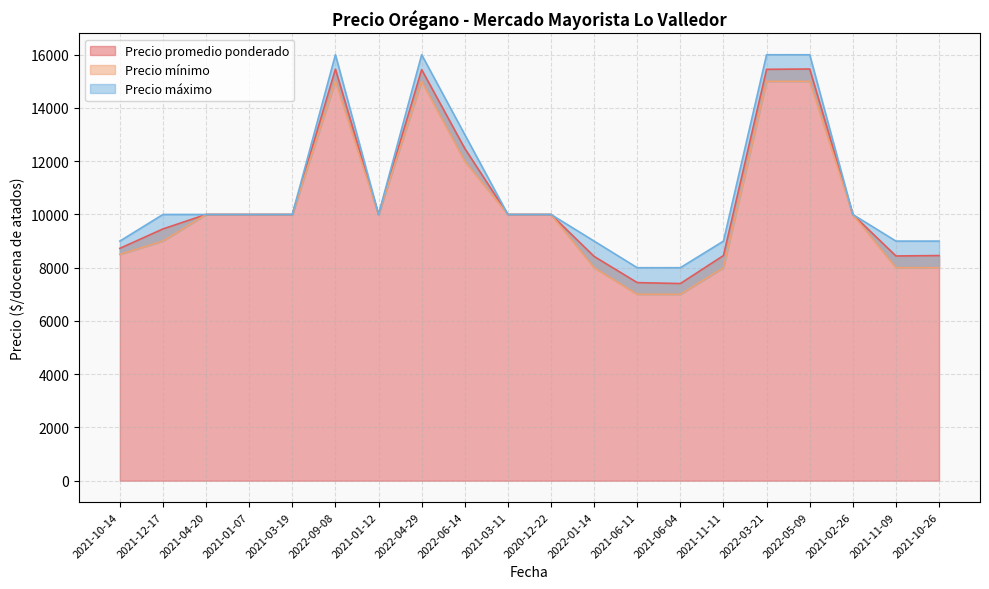

What is the label of the 12th point from the left?

2022-01-14